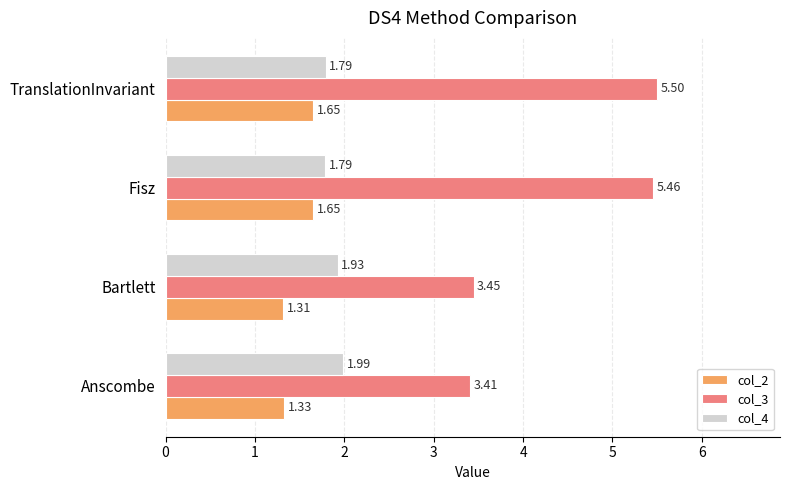

How many values in the col_3 series are below 5?

2